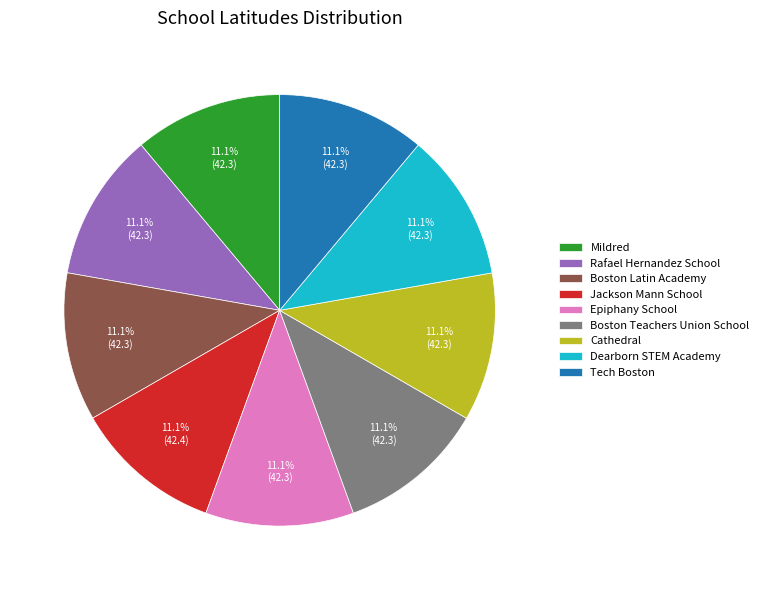

To the nearest percent, what percentage of the pie is Tech Boston?

11%